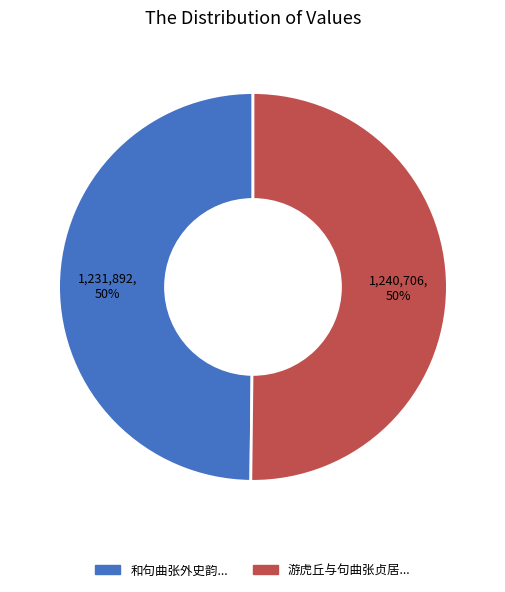

To the nearest percent, what is the average slice percentage?

50%